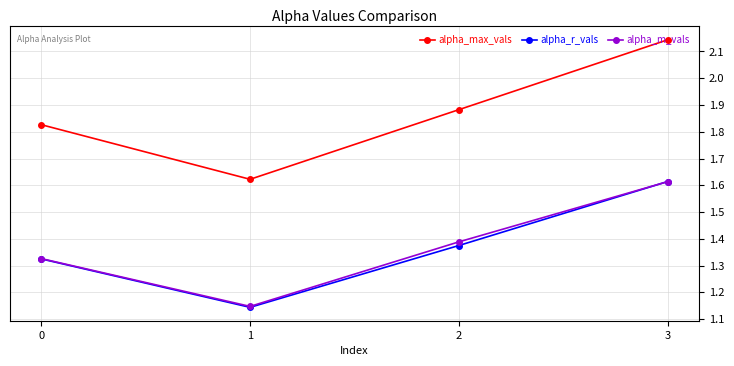

True or false: alpha_max_vals has more than 0 points higher than both neighbors.

False